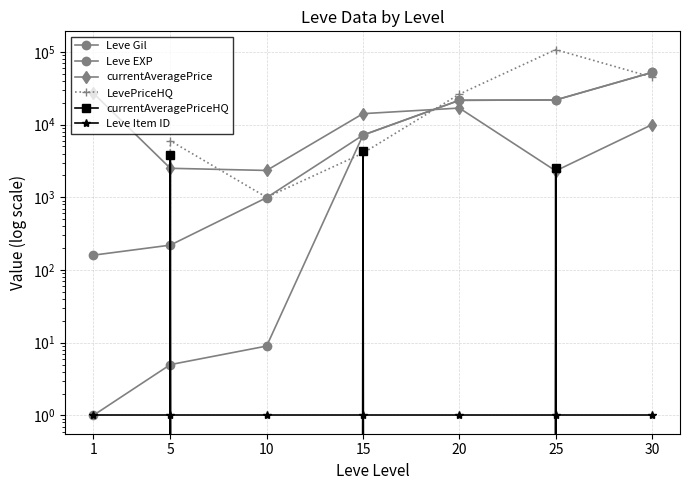

True or false: Leve EXP has more than 0 interior local peaks.

False